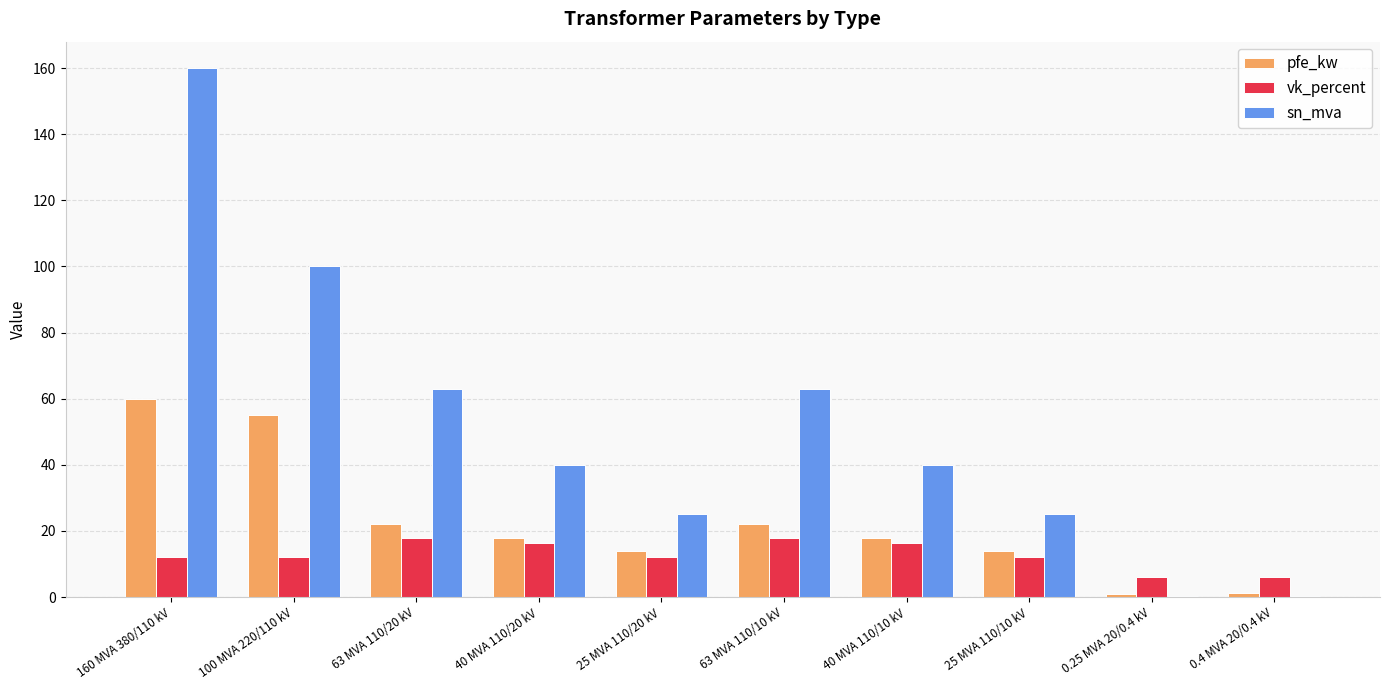

True or false: vk_percent has a value of 7.2 at 63 MVA 110/20 kV.

False